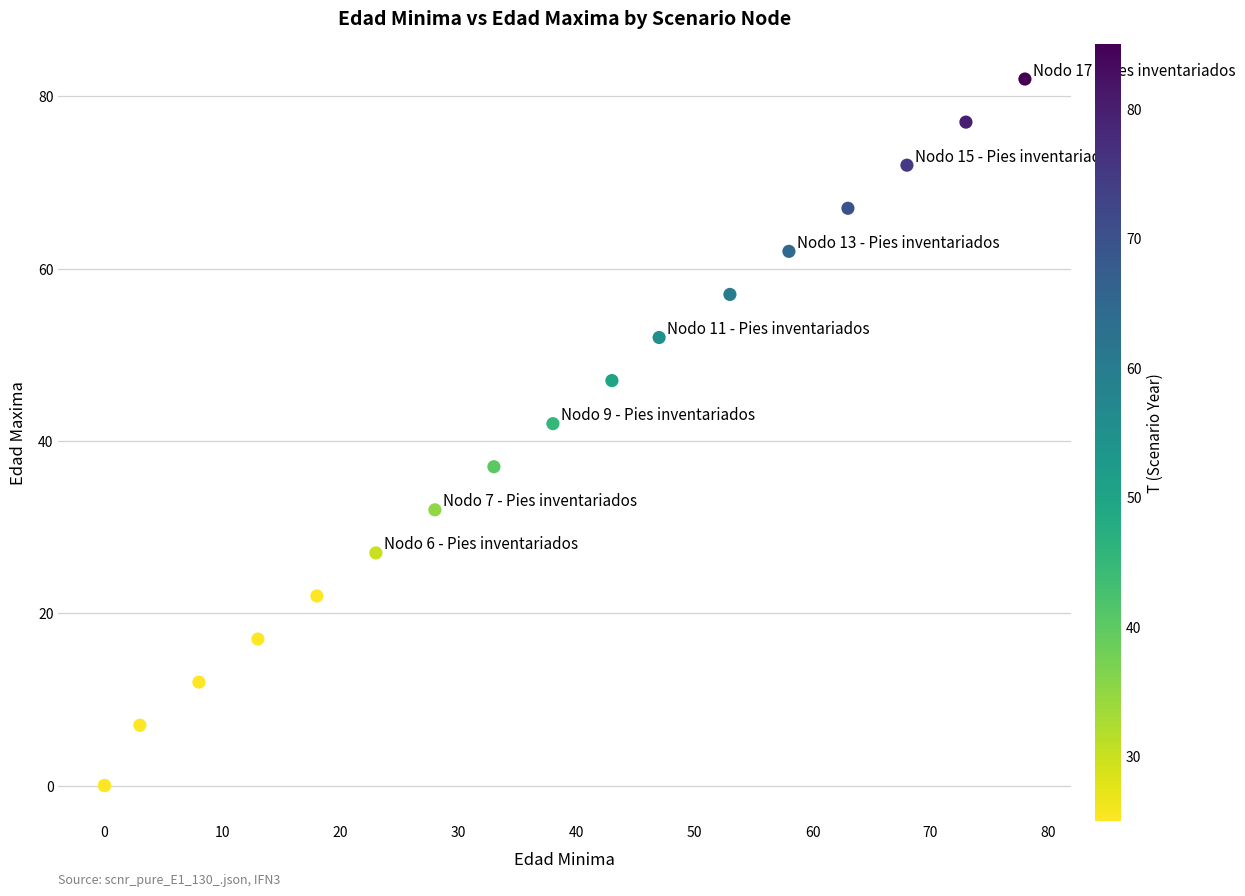

What Y value in the scatter plot is closest to 41?

42